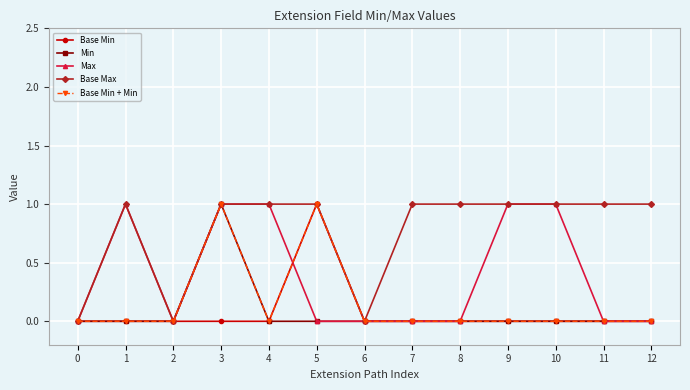

At which category is the sum across all series the highest?

3